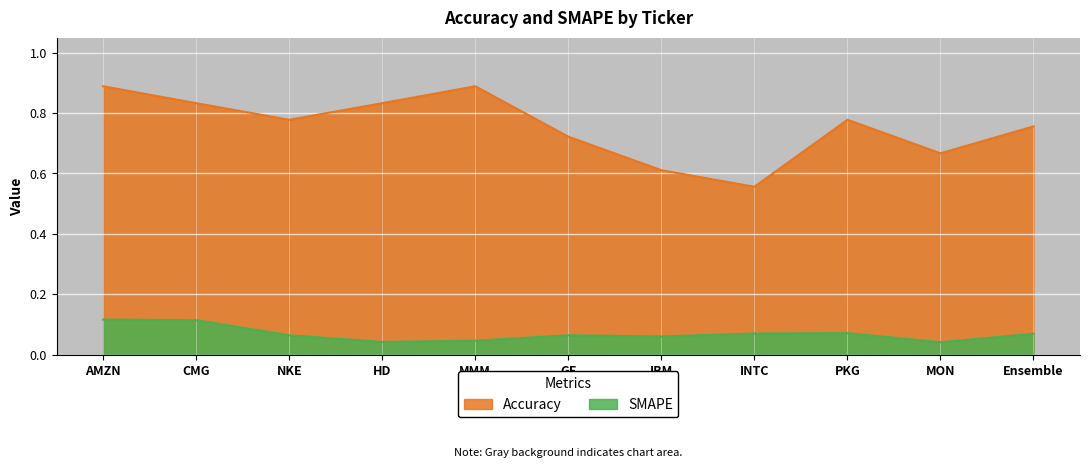

True or false: SMAPE and Accuracy cross at least once.

False